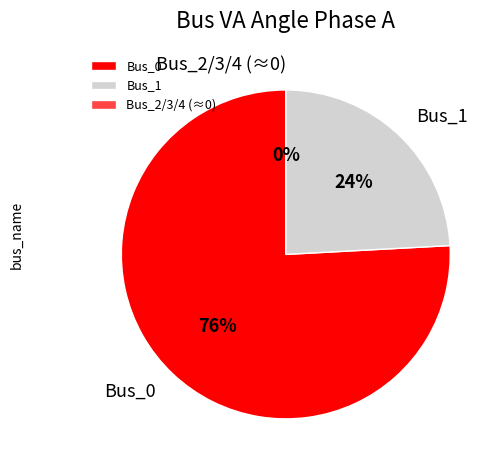

How much of the chart is everything except Bus_2?

100.0%